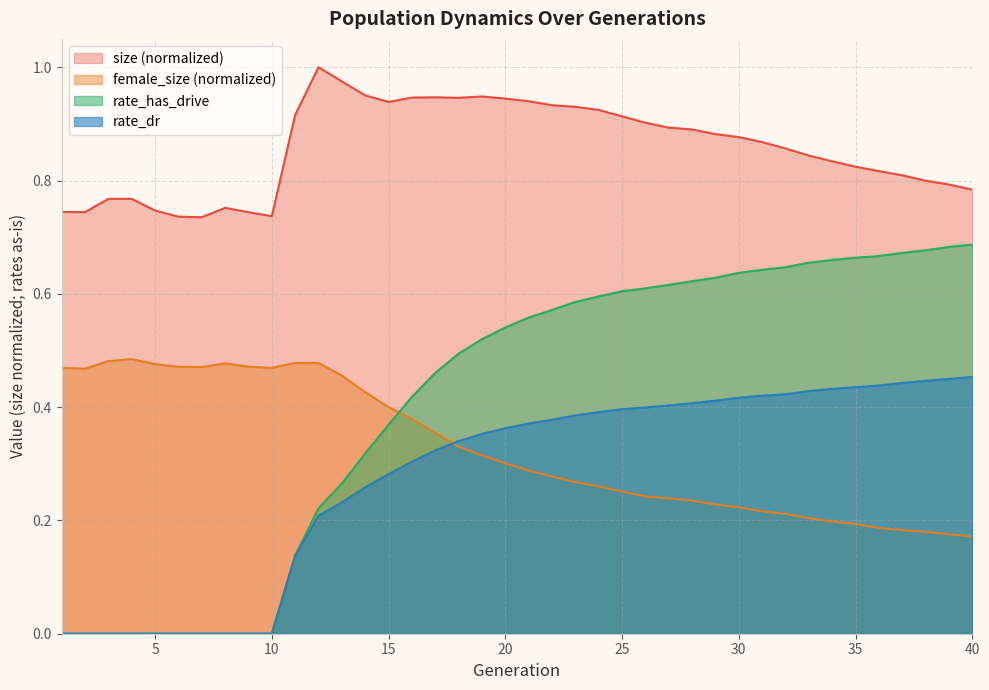

At which category is the sum across all series the highest?

24